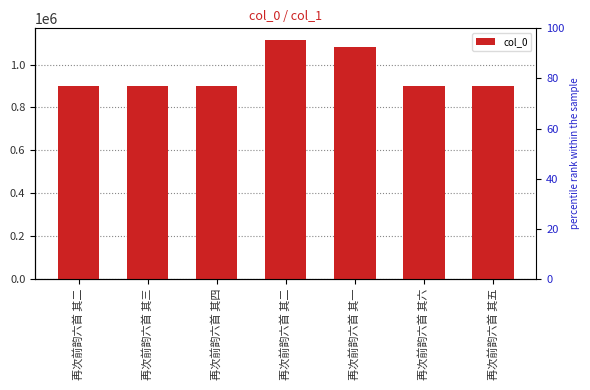

Where does the data first go above 901669?

再次前韵六首 其二